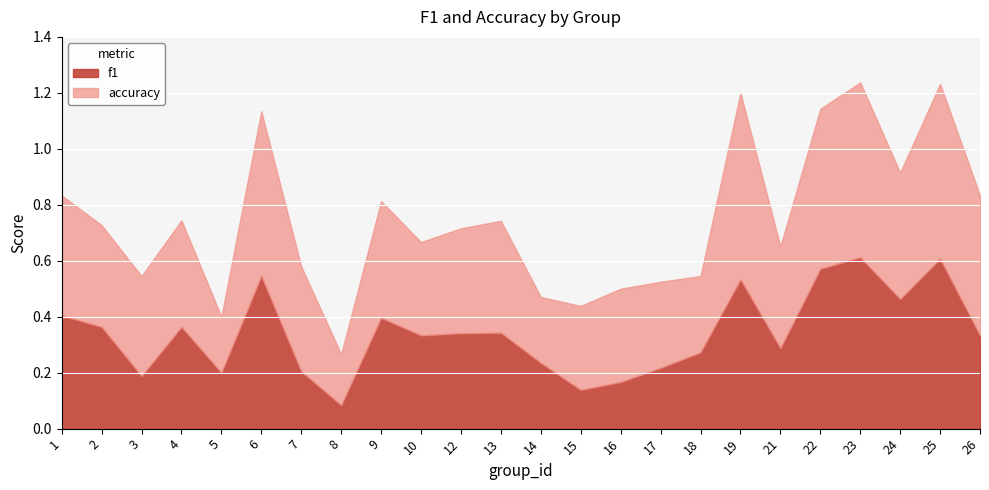

Which series has the largest total across all categories?

accuracy